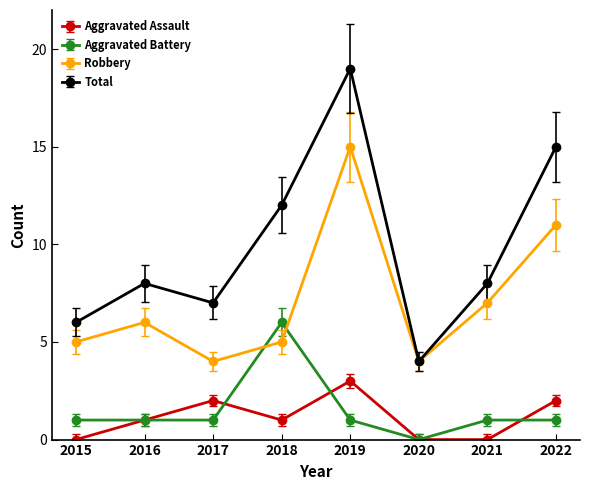

What is the spread (max minus min) of values at 2020?

4